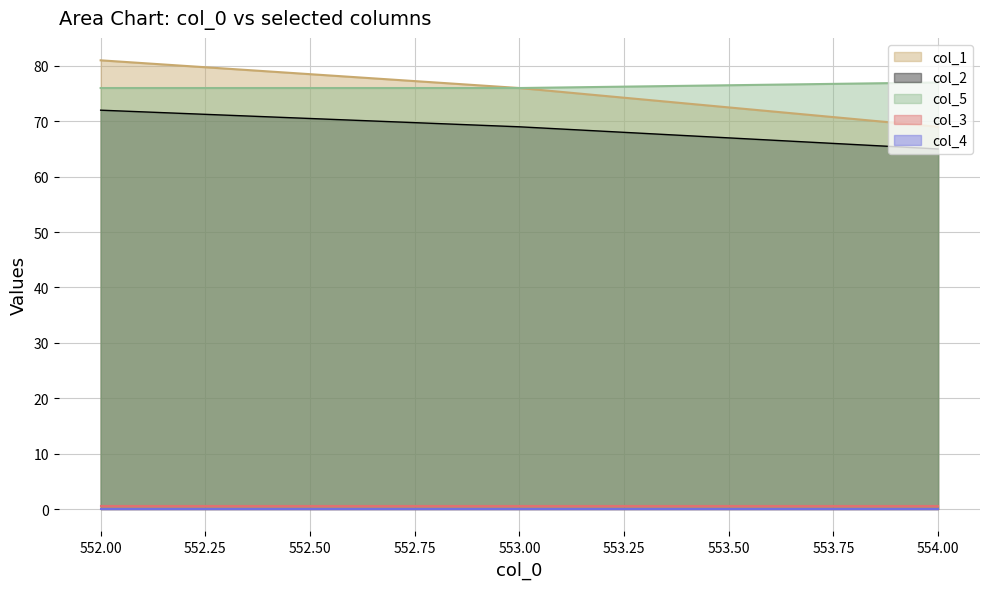

Is it true that col_5 equals 32 at 554.00?

False